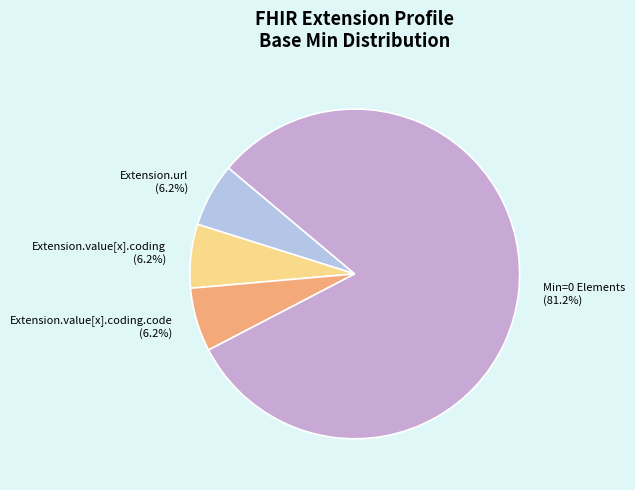

Is there any slice that represents more than half of the pie?

Yes